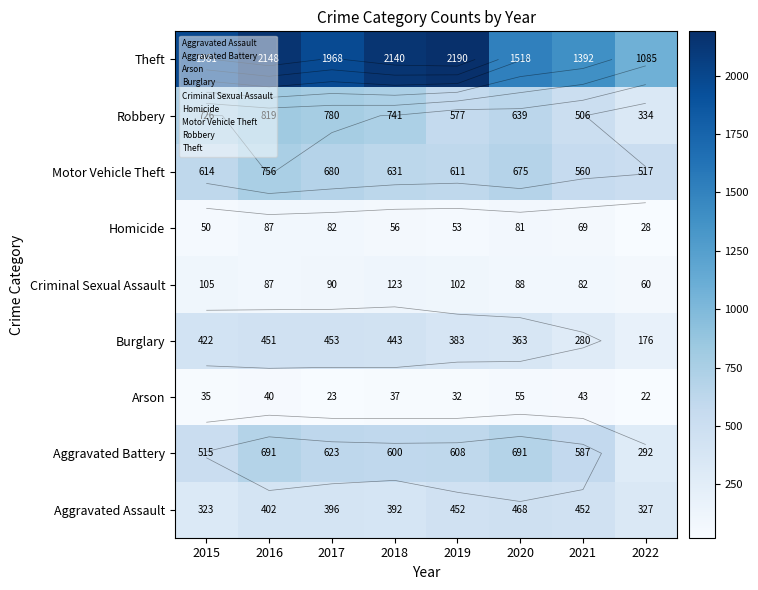

At 2016, list the series in order from largest to smallest.

Theft, Robbery, Motor Vehicle Theft, Aggravated Battery, Burglary, Aggravated Assault, Criminal Sexual Assault, Homicide, Arson